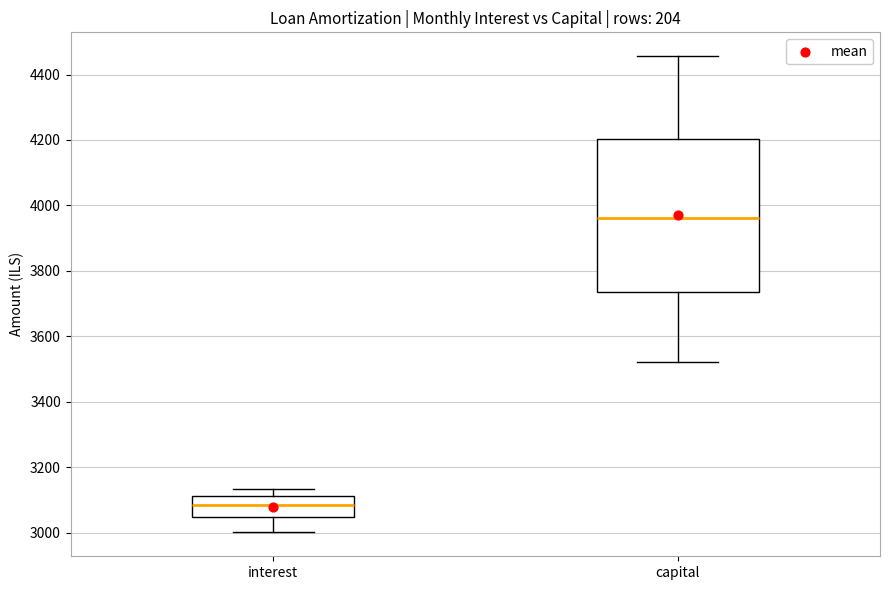

Reading left to right, read every box against the y-axis: the position of its median line, the range the box covers, and the ends of its whiskers. The values are not printed on the chart, so give them approximately, as read against the axis.

interest: median 3080, box 3040 to 3120, whiskers 3000 to 3140
capital: median 3960, box 3740 to 4200, whiskers 3520 to 4460